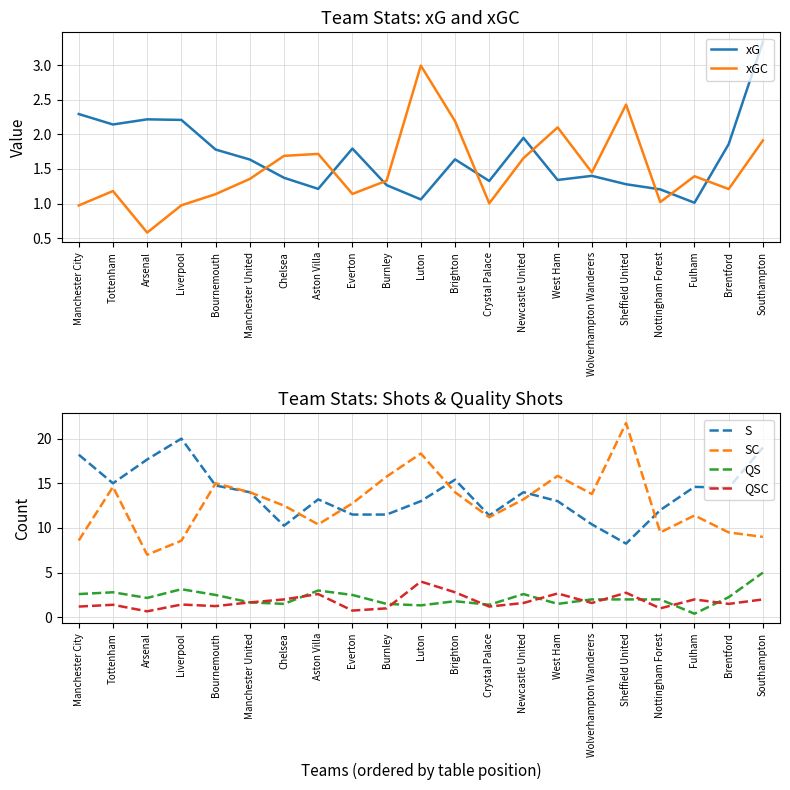

What is the difference between the highest and lowest values at Brighton?

13.8